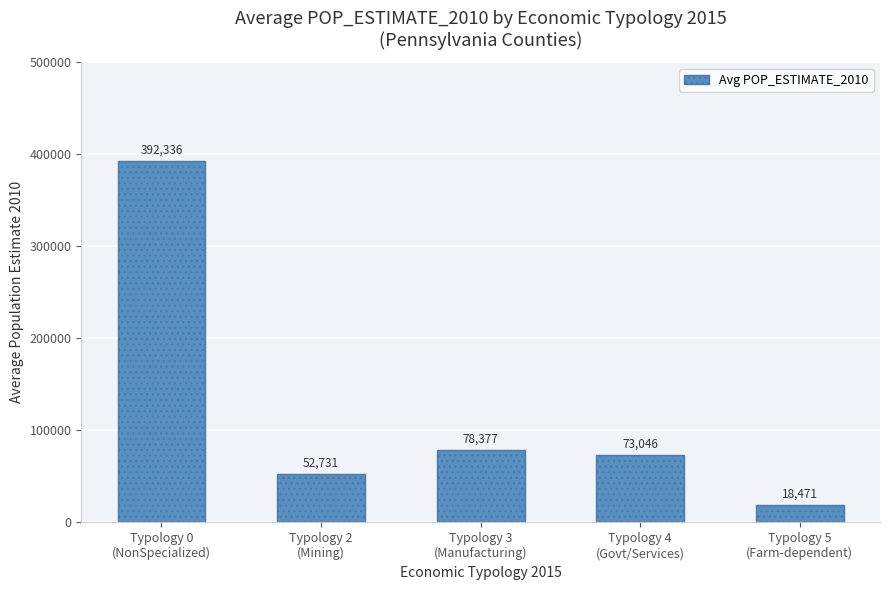

Which category has the highest value across all series?

Typology 0
(NonSpecialized)